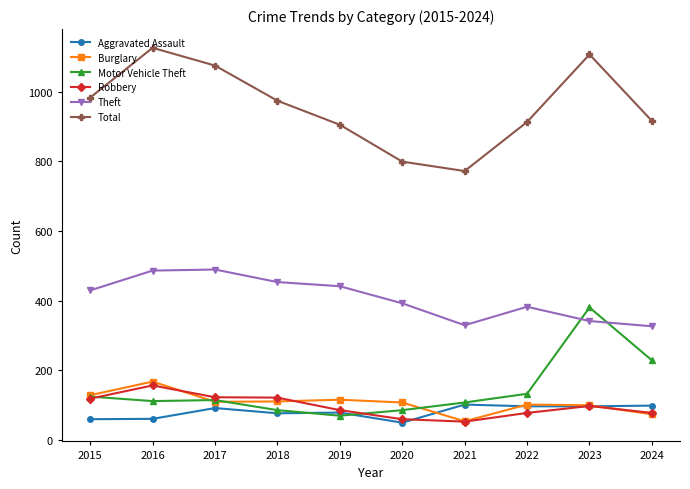

How many distinct data groups are displayed?

6